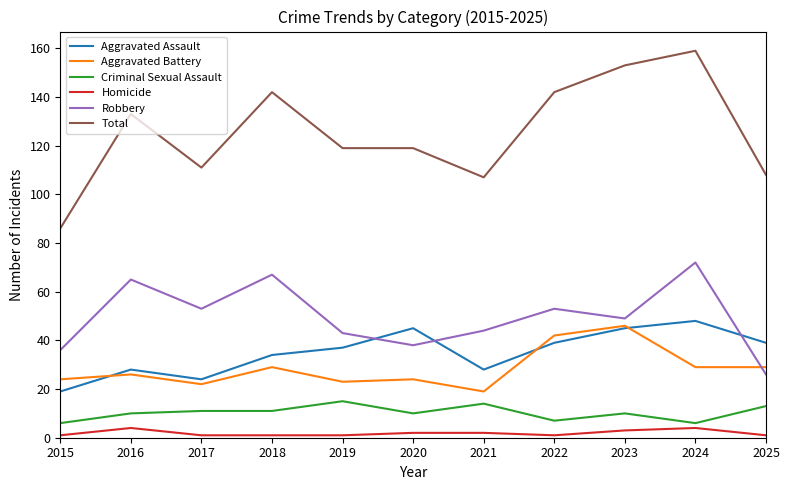

True or false: Robbery has a value of 67 at 2018.

True